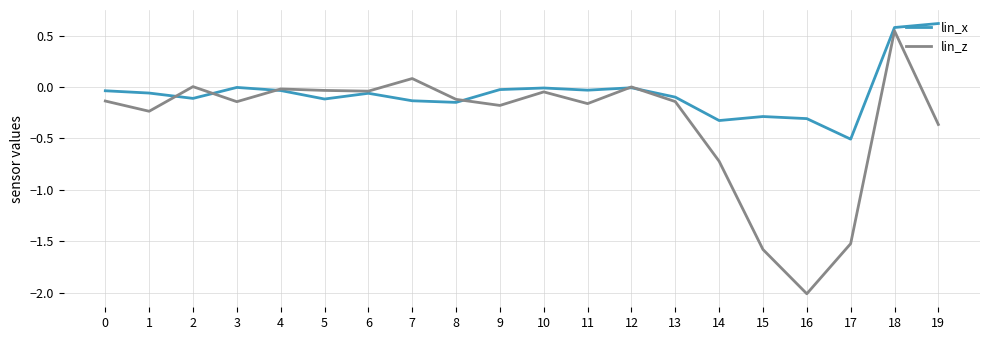

How many lines are shown in the chart?

2